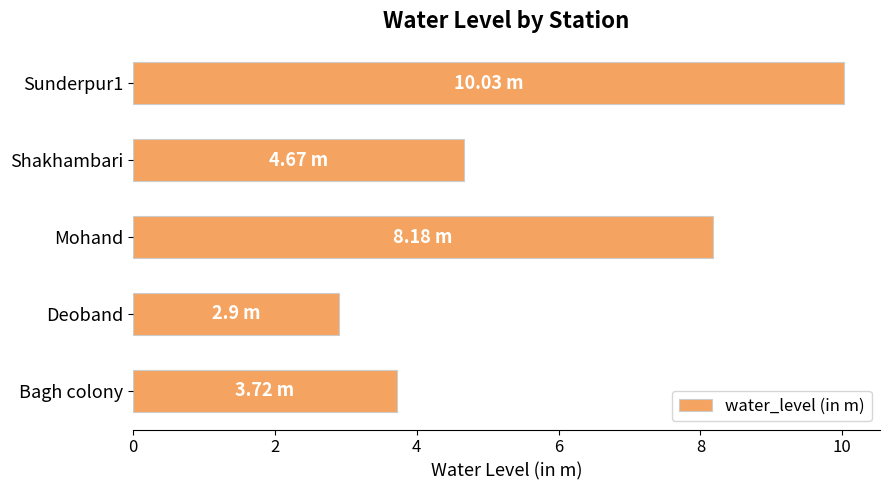

Where is the data nearest to the value 6?

Shakhambari